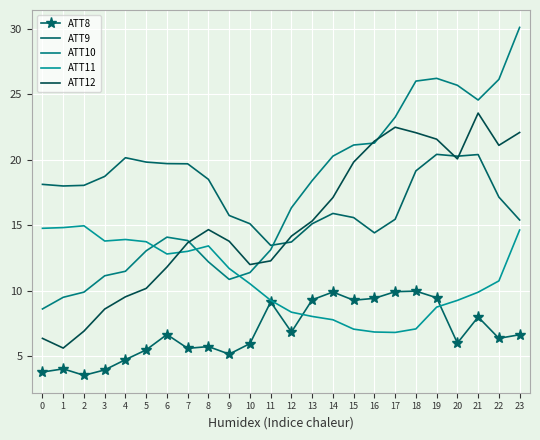

How many lines are shown in the chart?

5